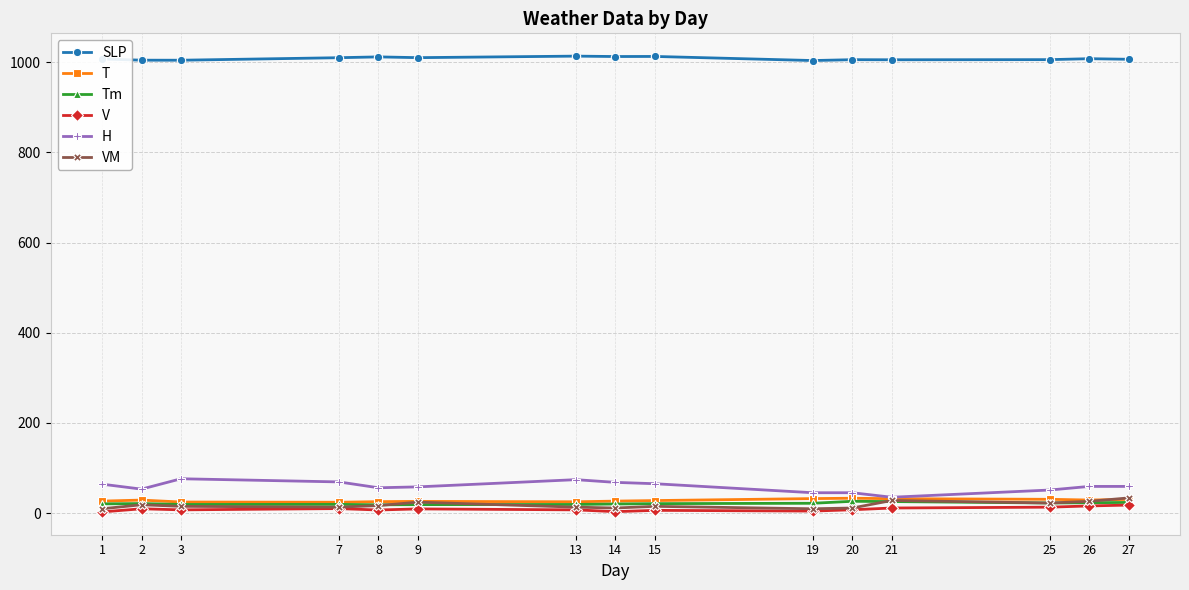

True or false: SLP has more than 2 interior local peaks.

True